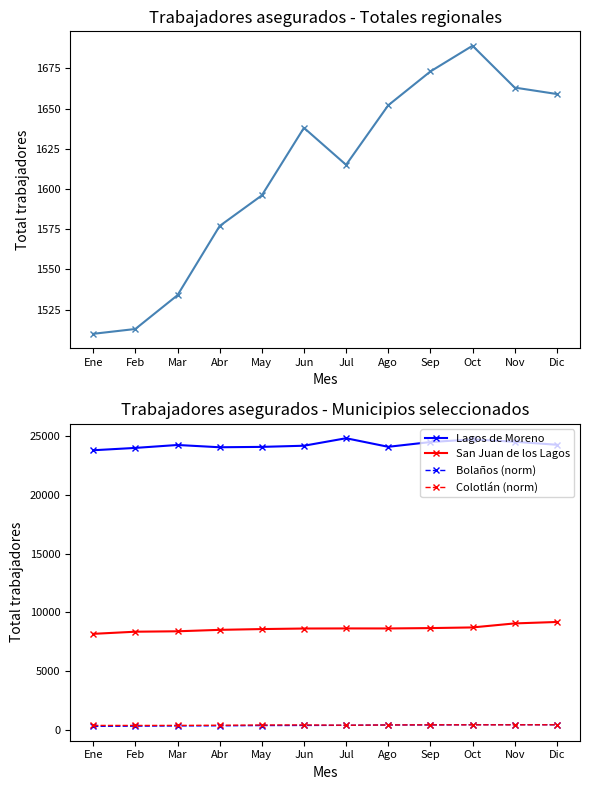

Reading left to right, list all the values displayed in this chart.

Región 1 Norte: 1510	1513	1534	1577	1596	1638	1615	1652	1673	1689	1663	1659
Lagos de Moreno: 23799	23999	24248	24054	24086	24184	24822	24093	24496	24724	24523	24267
San Juan de los Lagos: 8172	8354	8390	8512	8579	8625	8633	8631	8662	8718	9060	9182
Bolaños (norm): 301	316	334	346	368	376	387	416	418	436	440	432
Colotlán (norm): 376	374	378	394	414	420	396	417	428	428	427	433